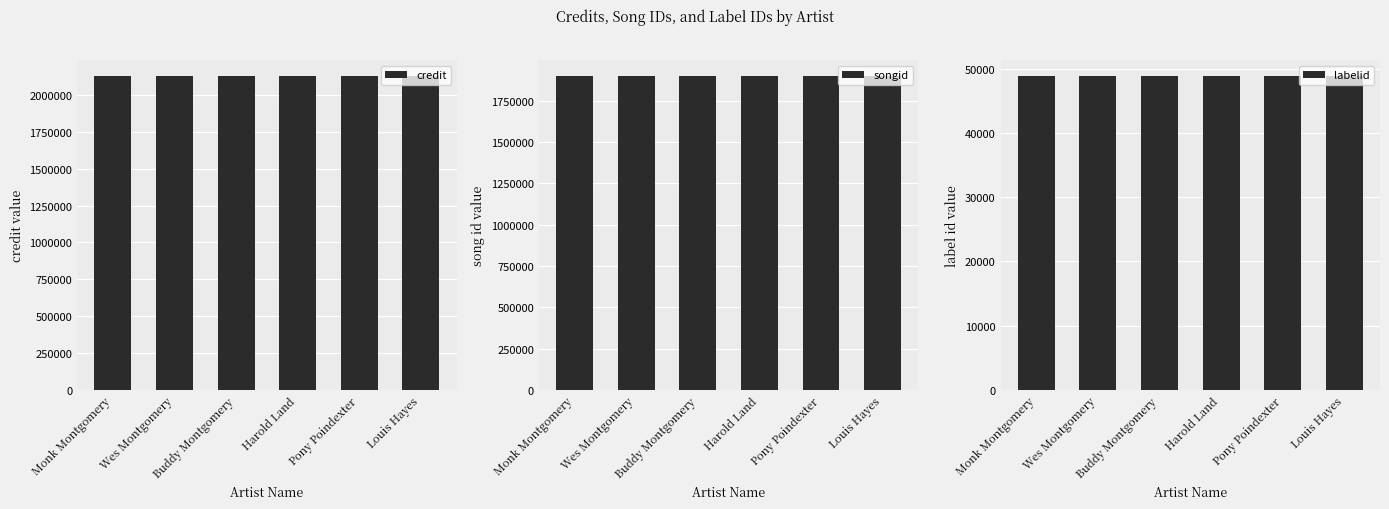

What is the lowest value of the credit series?

2126665